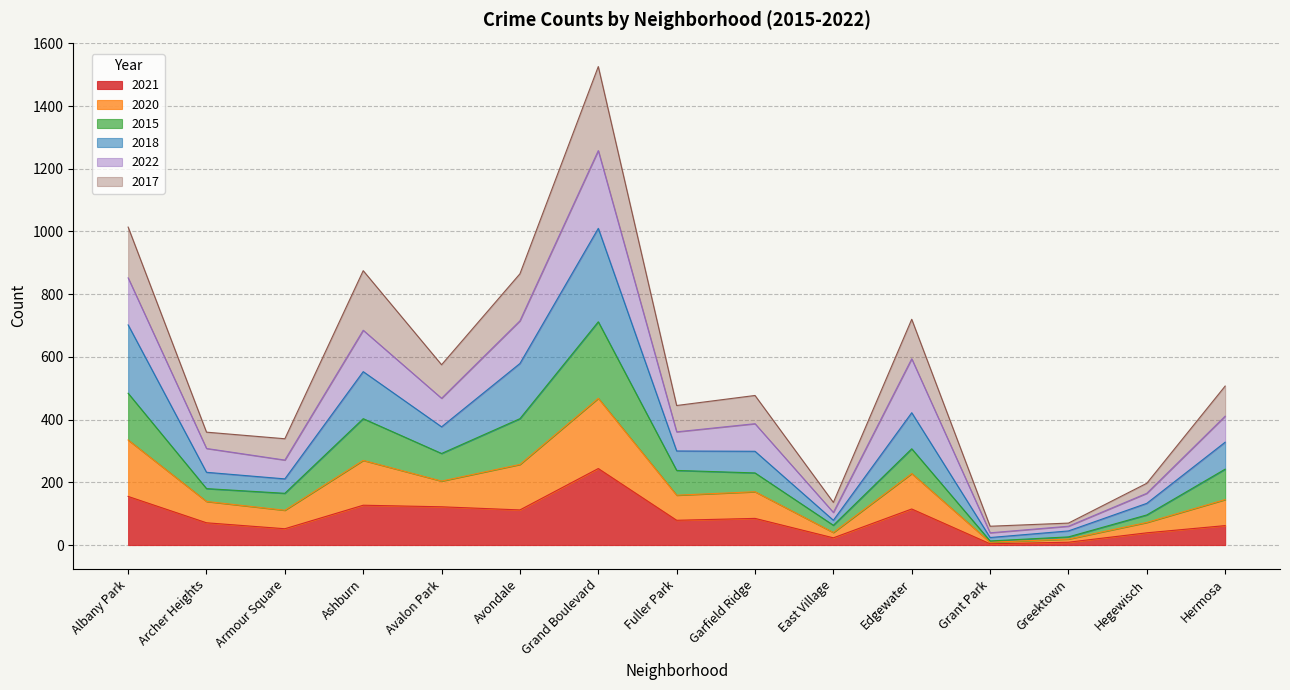

At which category is the sum across all series the highest?

Grand Boulevard